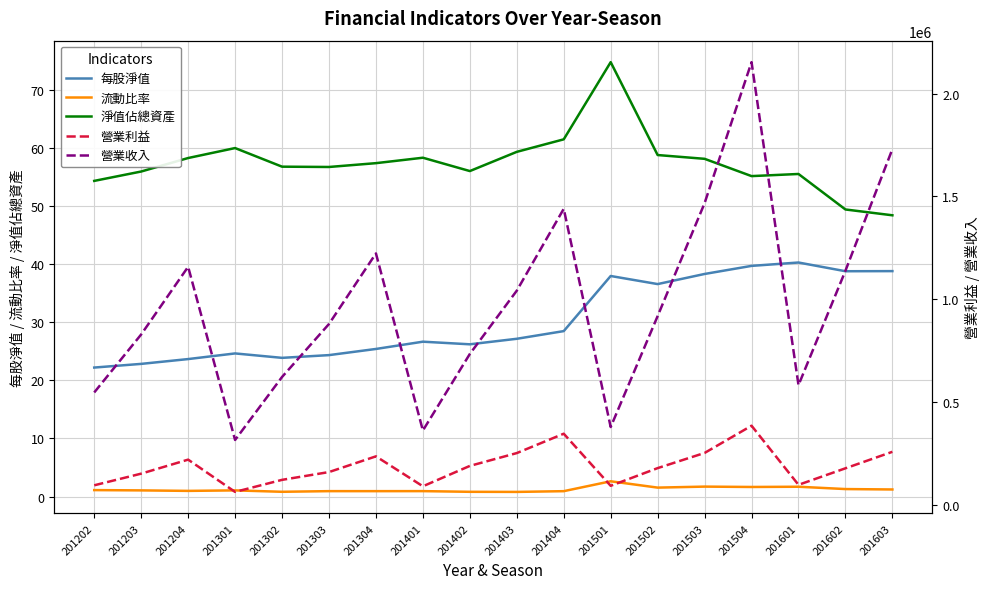

Which series has the widest spread of values?

營業收入